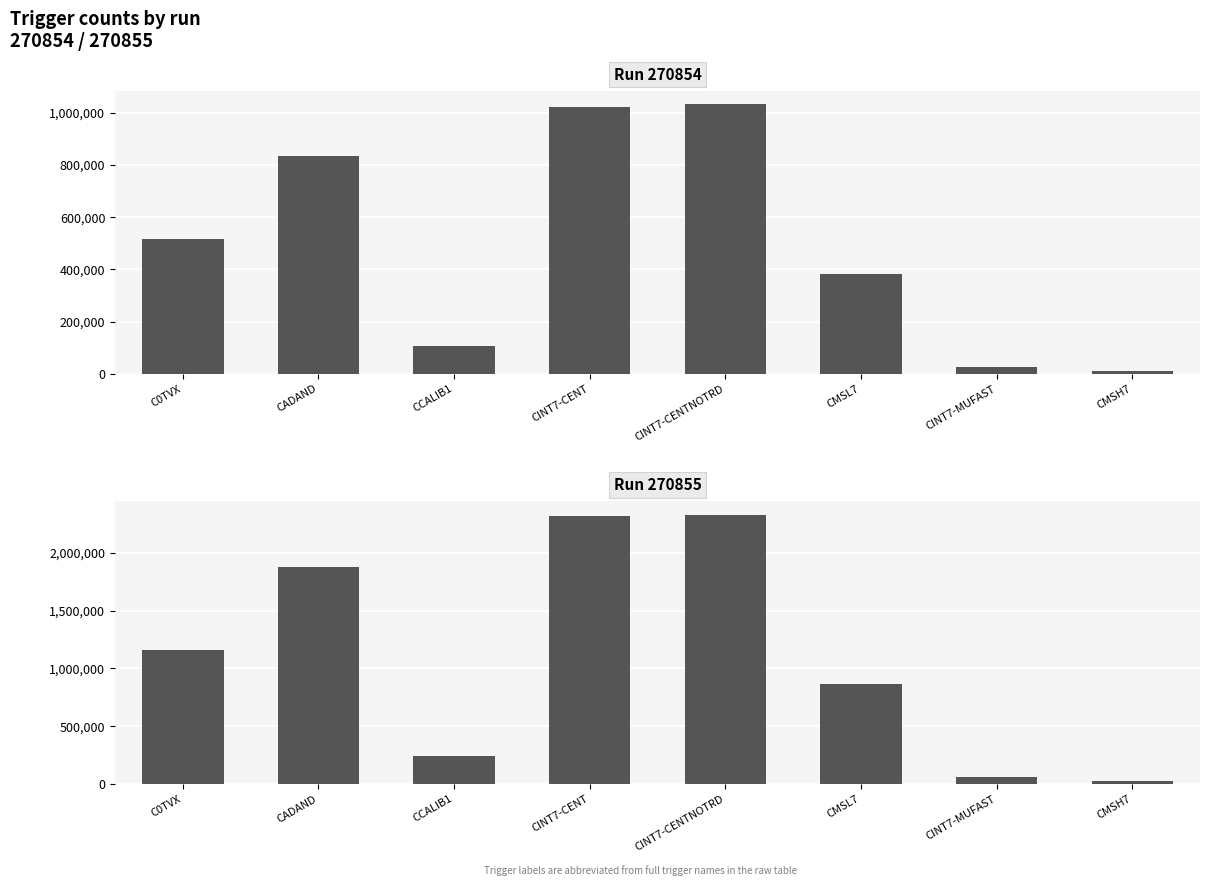

Count the number of values greater than 515526.

3